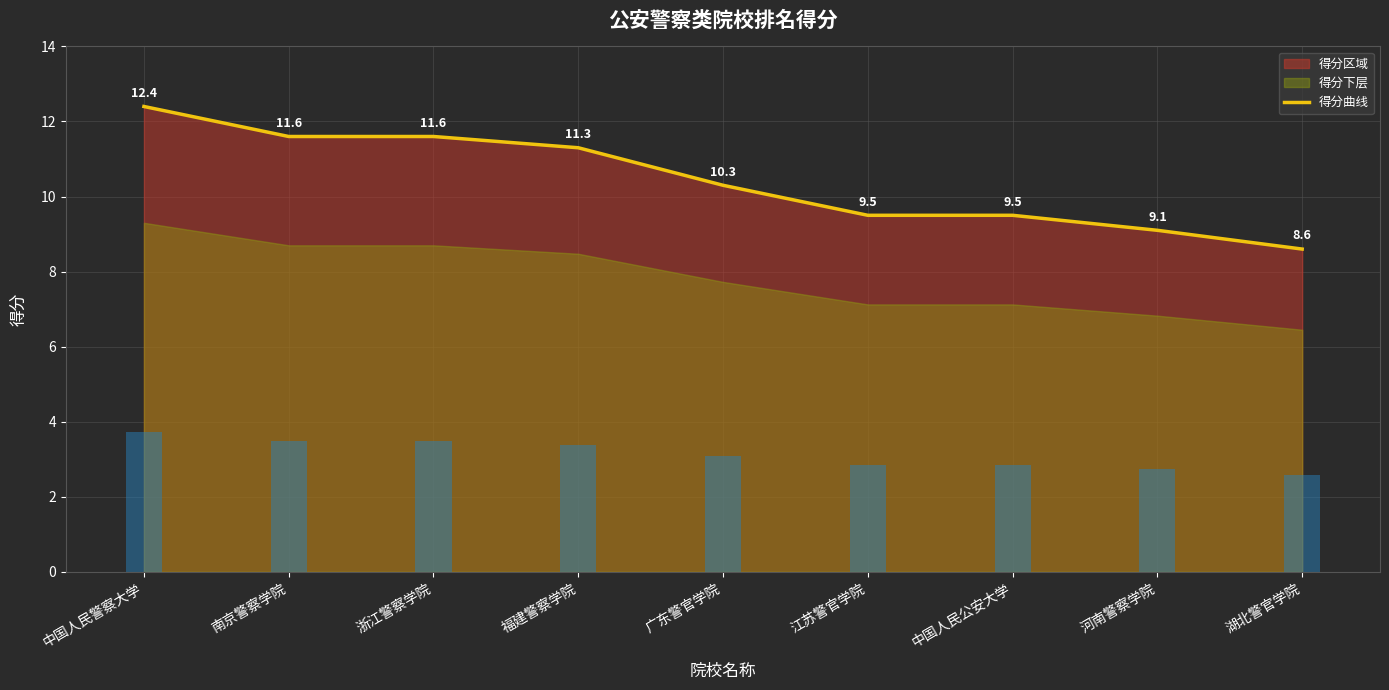

What is the label of the 3rd bar from the right?

中国人民公安大学